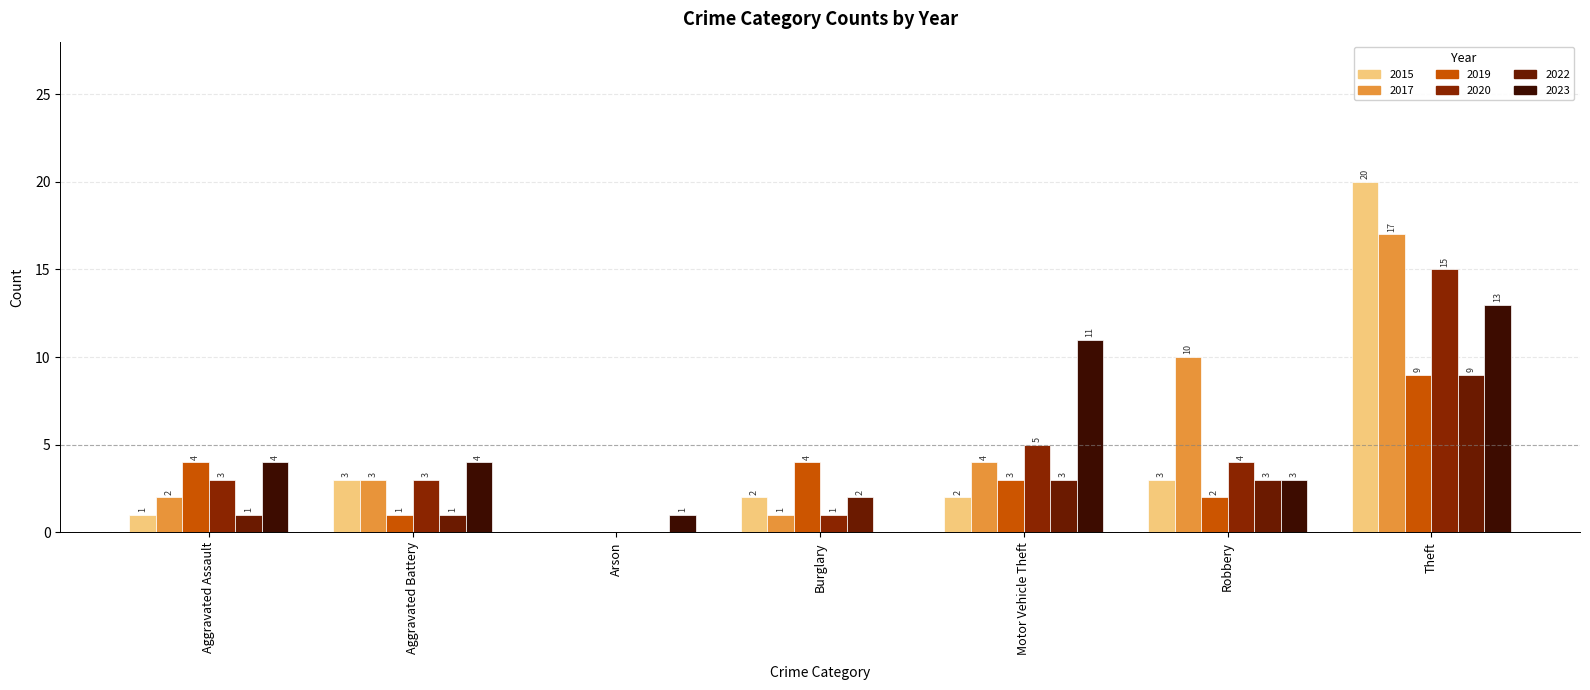

How many groups of bars are there?

7